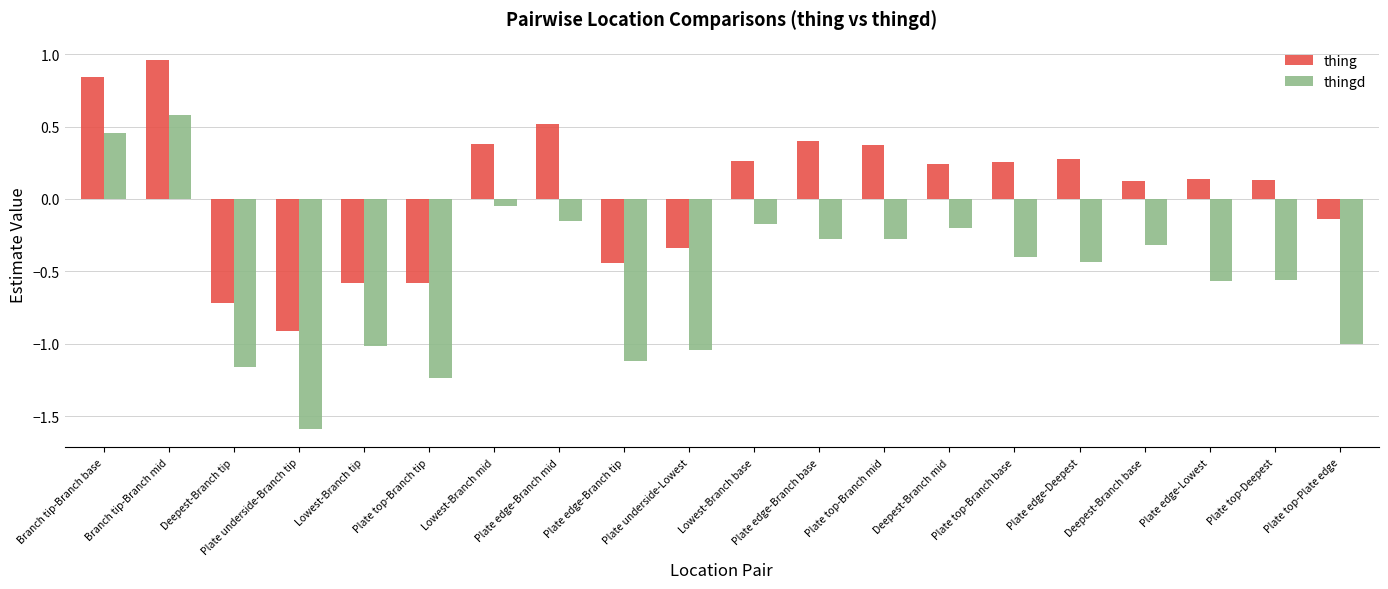

List the series in order of their peak value, highest first.

thing, thingd